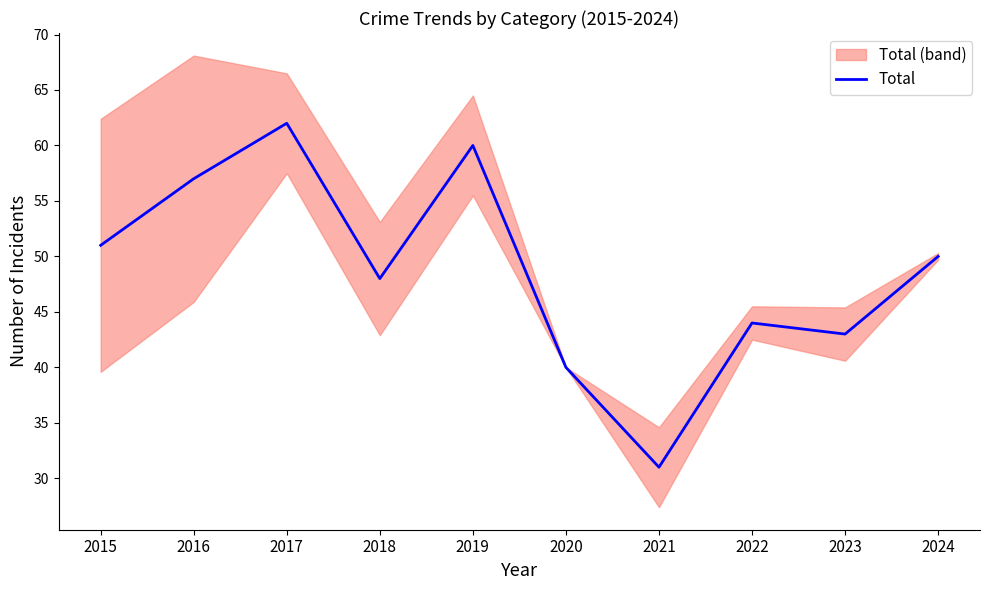

Where does the data first go above 50?

2015